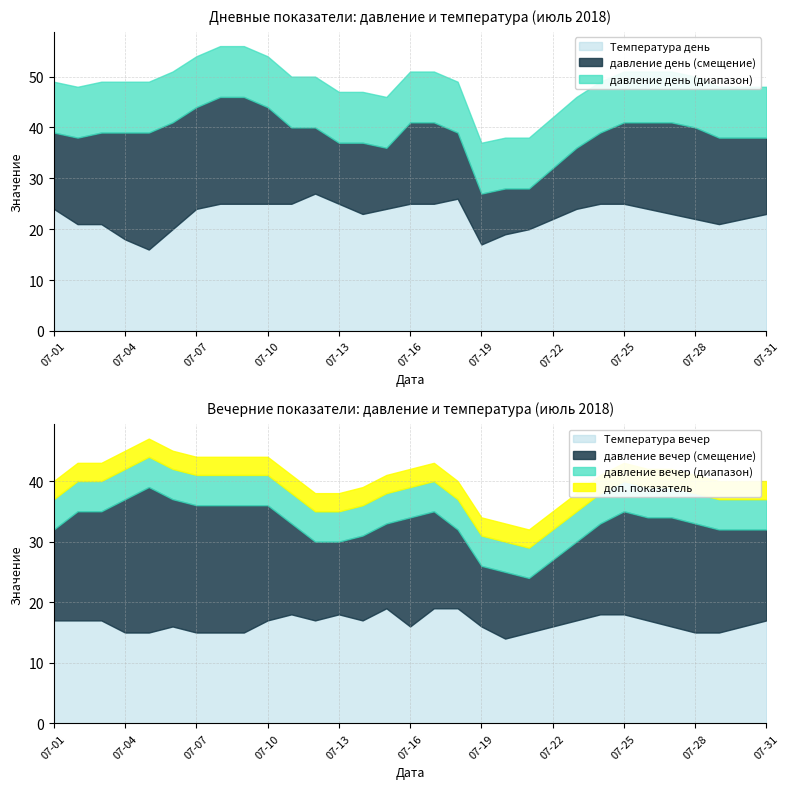

How many lines are shown in the chart?

4